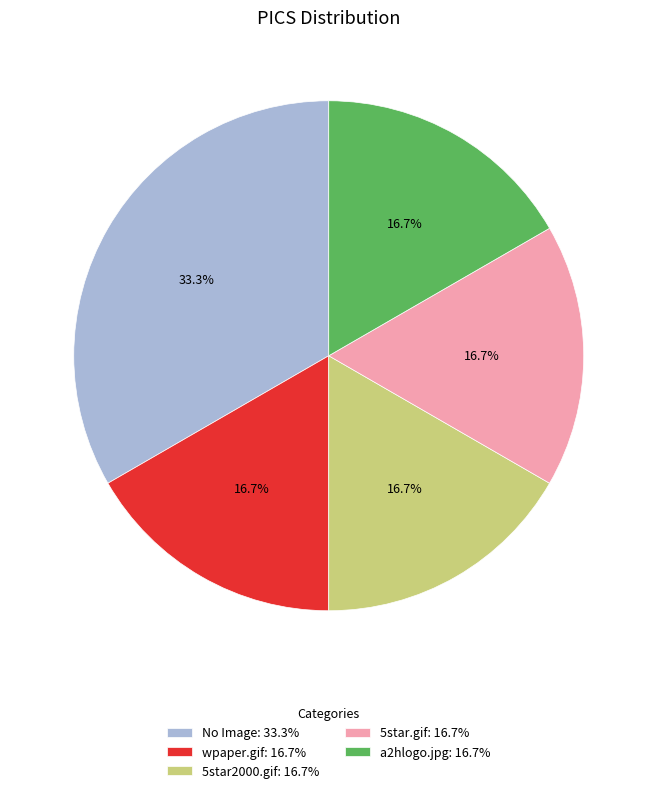

What is the ratio of the value at wpaper.gif: 16.7% to the value at 5star.gif: 16.7%?

1.0